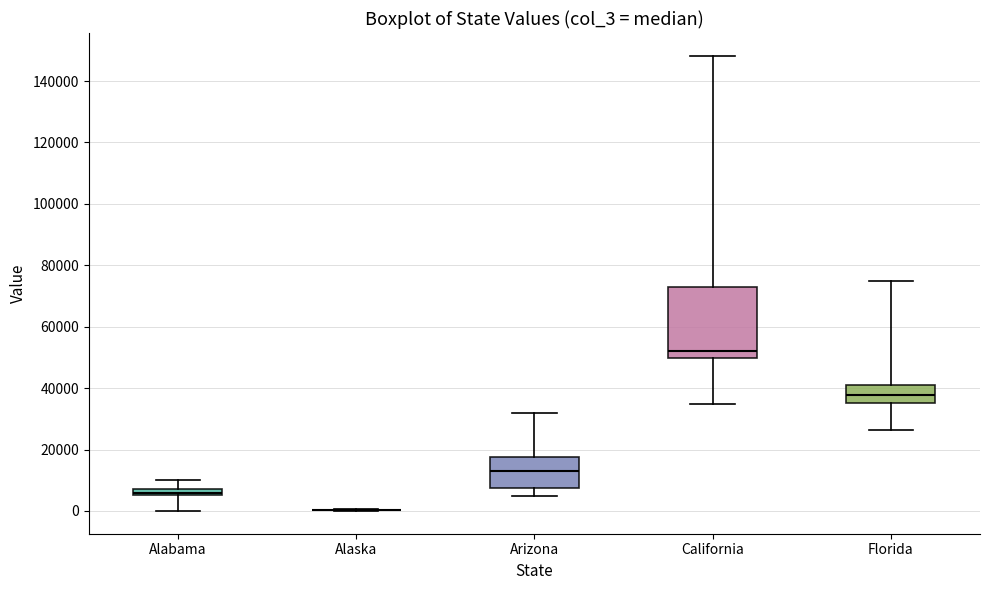

Comparing the boxes themselves (not the whiskers), which one is the tallest?

California